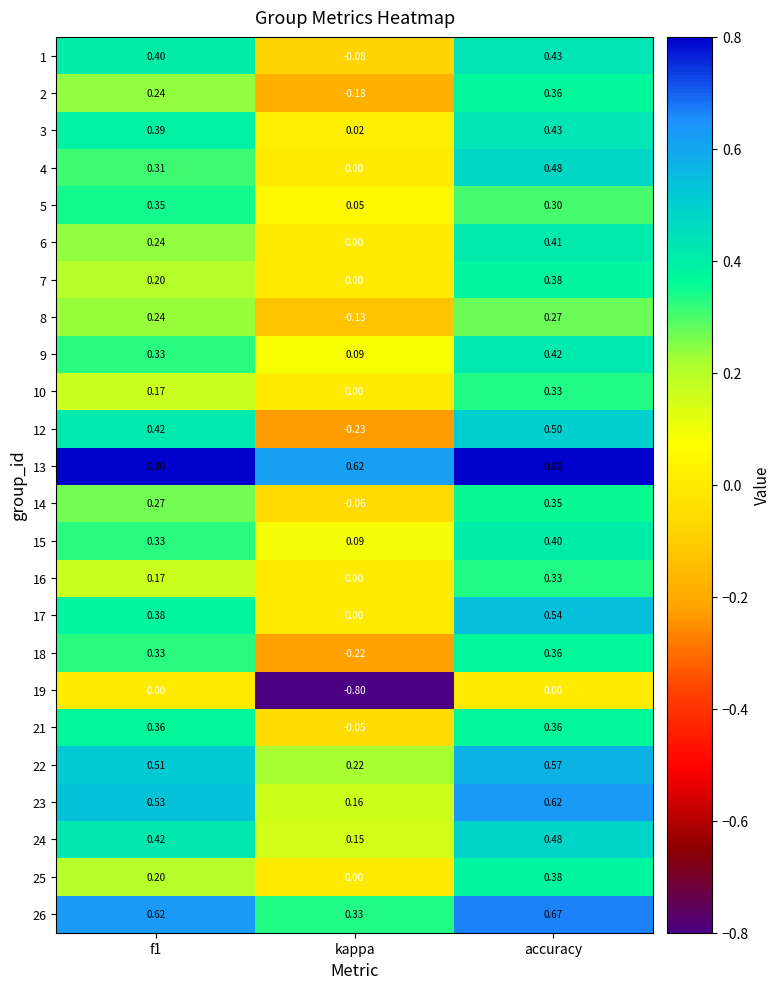

Which category has the lowest value in the 8 series?

kappa